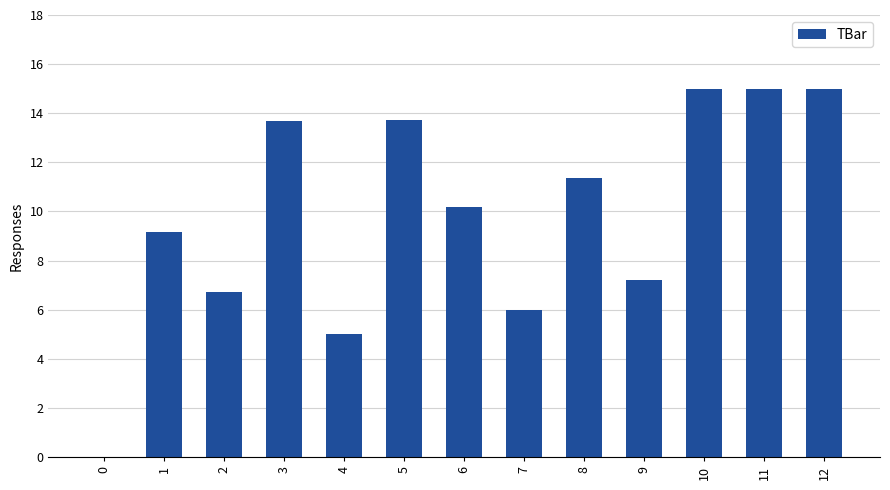

What is the sum of the values at 3 and 7?

19.7